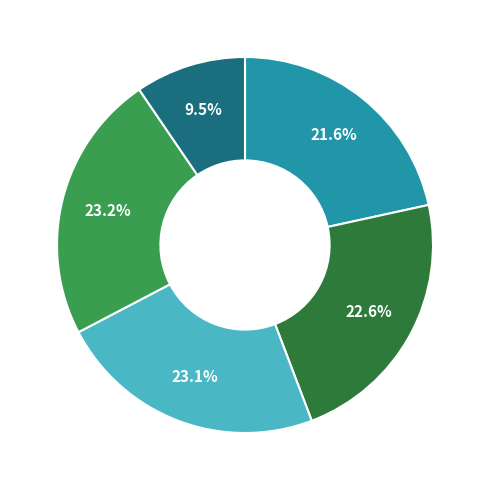

Is there any slice that represents more than half of the pie?

No